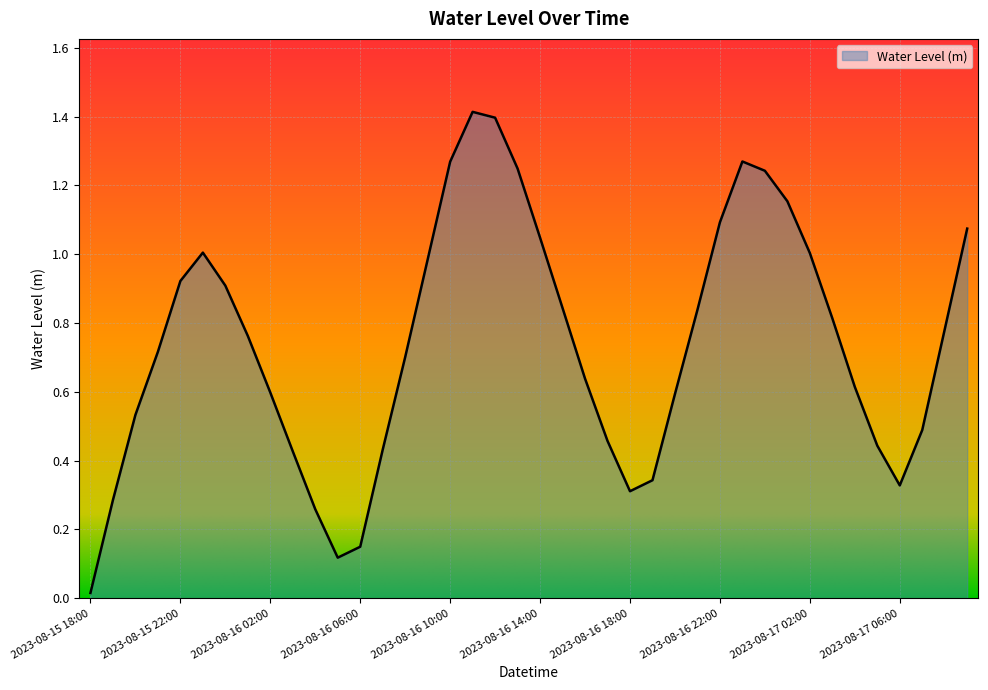

What is the maximum value shown in the chart?

1.4